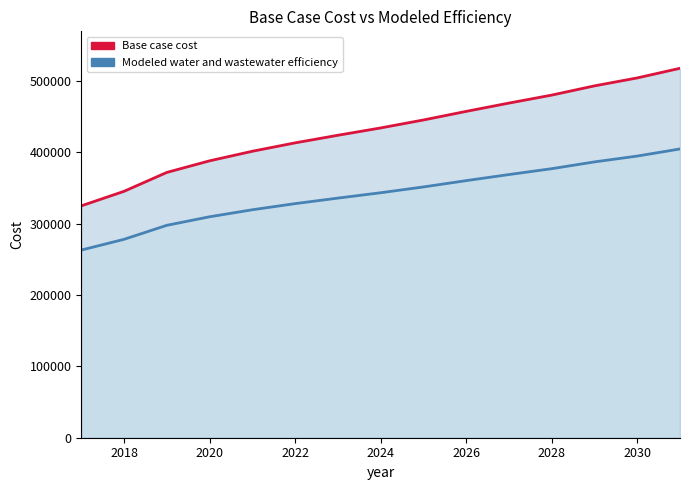

True or false: Modeled water and wastewater efficiency has more than 0 points higher than both neighbors.

False